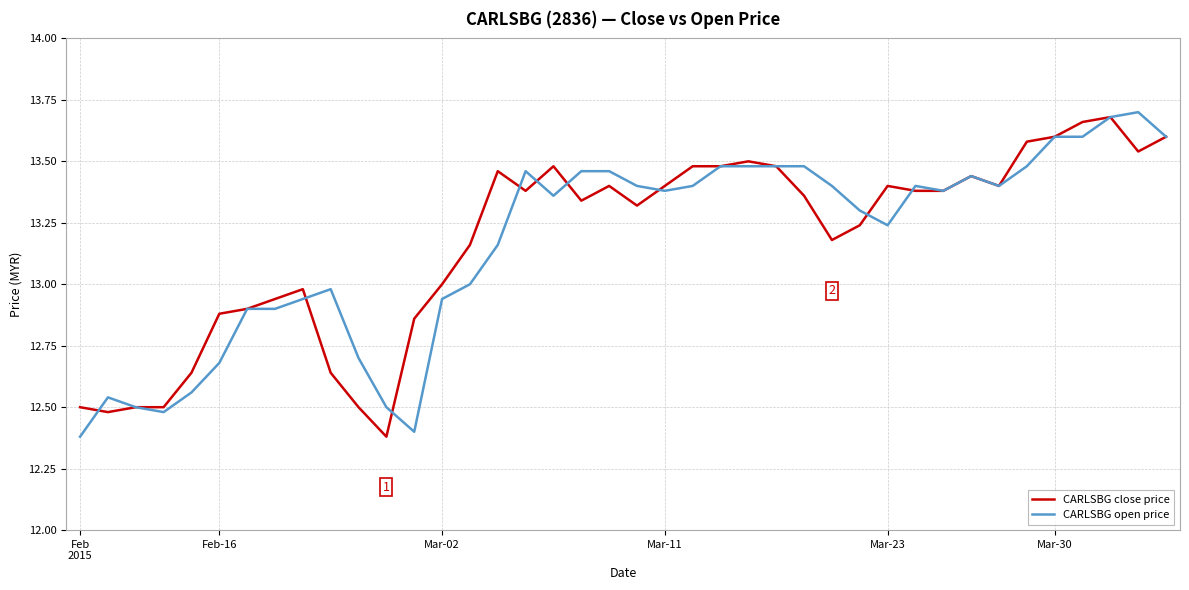

How many lines are shown in the chart?

2